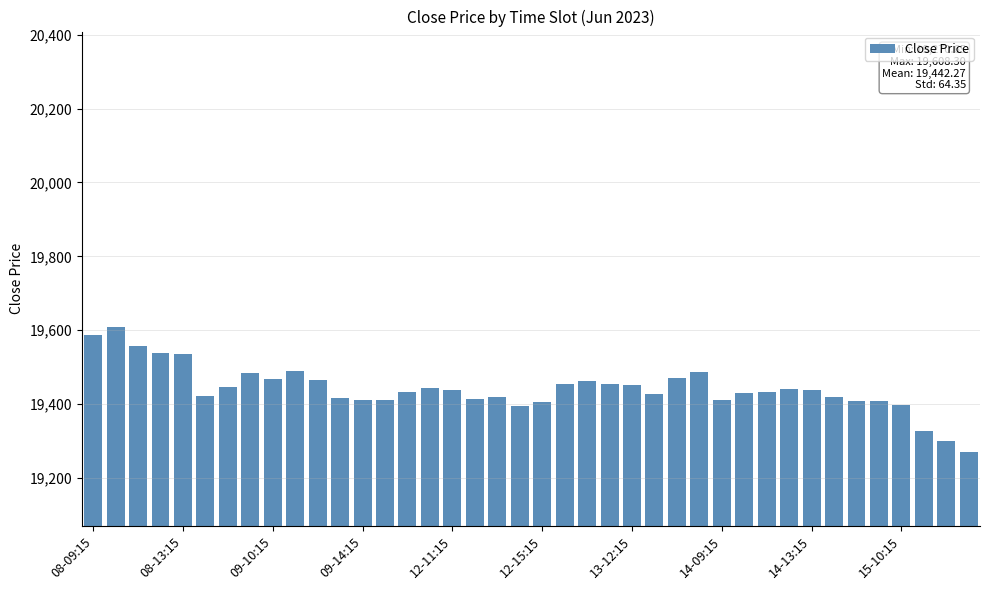

What is the average value?

19442.3